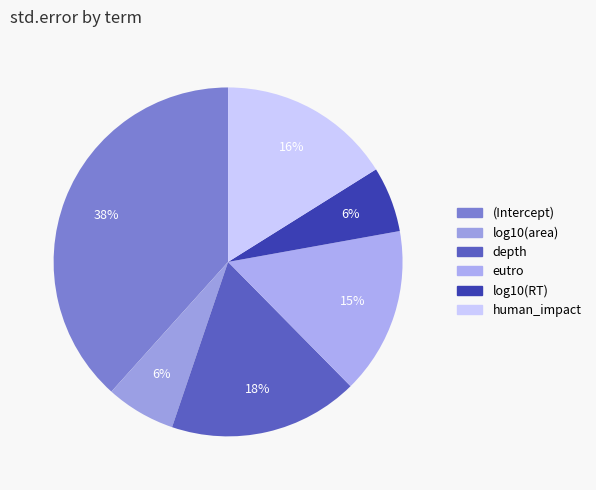

Does depth account for over 50% of the chart?

No